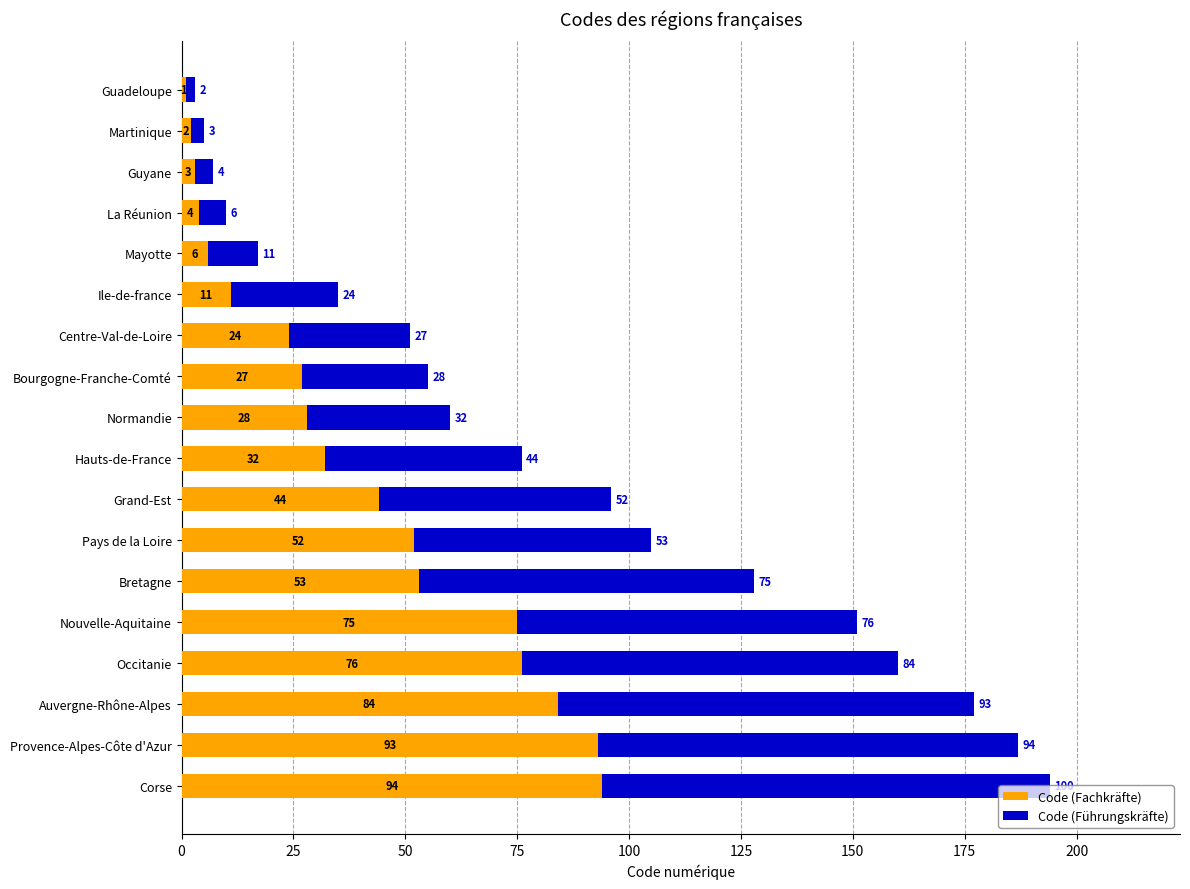

What is the total value across all series at Guyane?

7